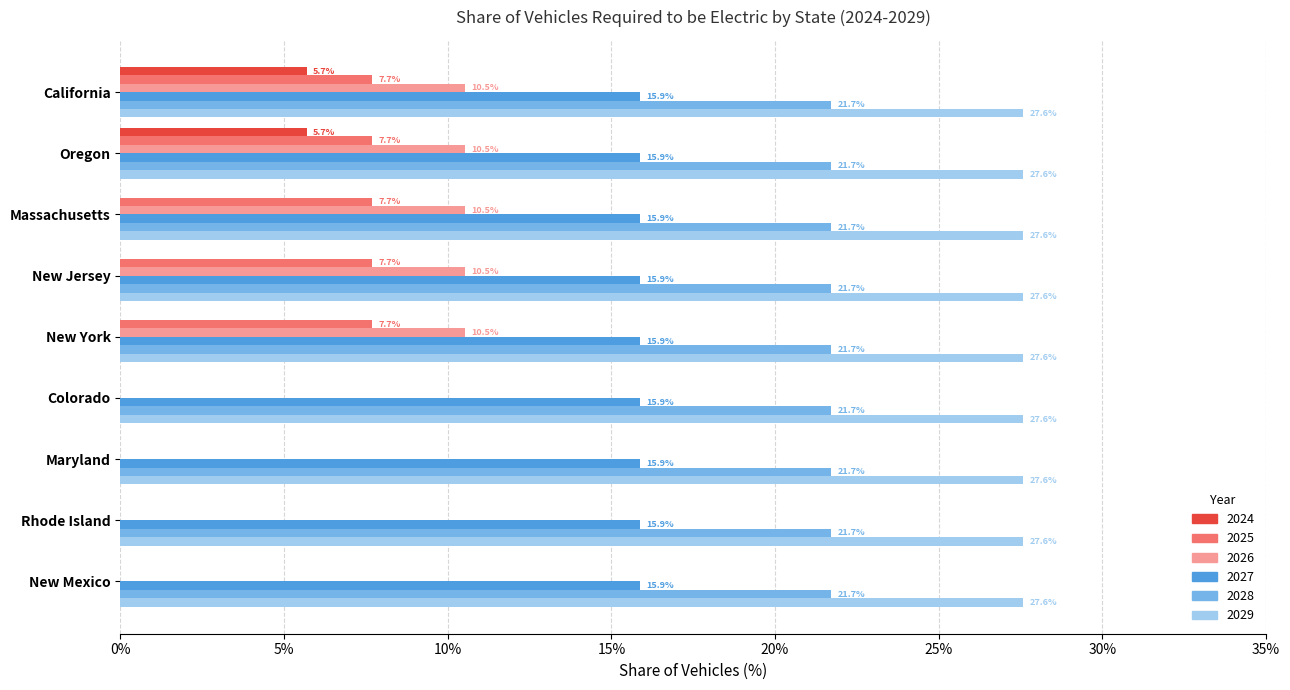

Is the value of 2025 at Rhode Island greater than the value of 2026 at Oregon?

No